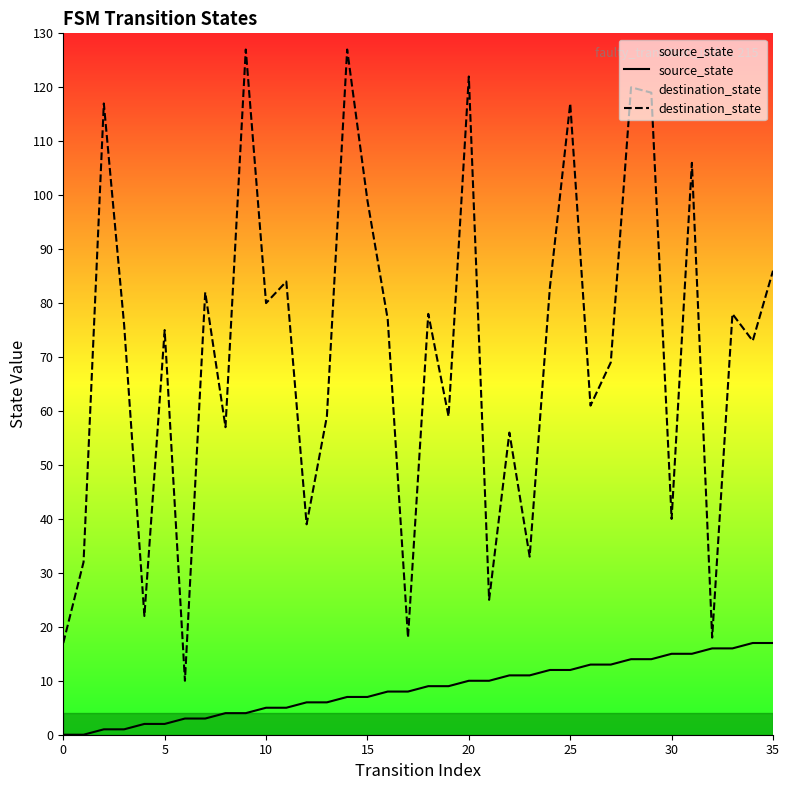

What is the value of the destination_state point at the 12th from the left?

84